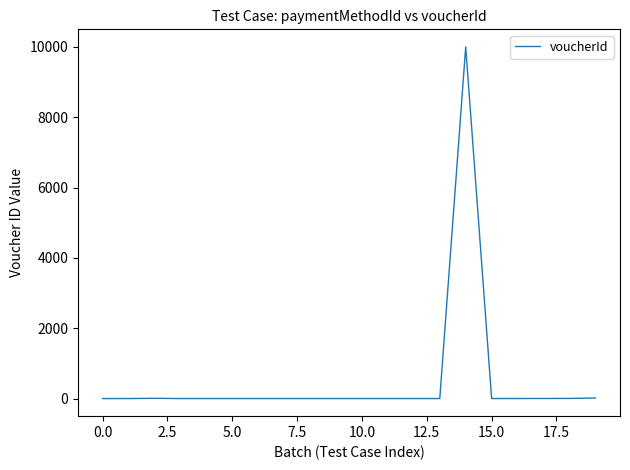

What is the difference between the maximum and minimum values?

9999